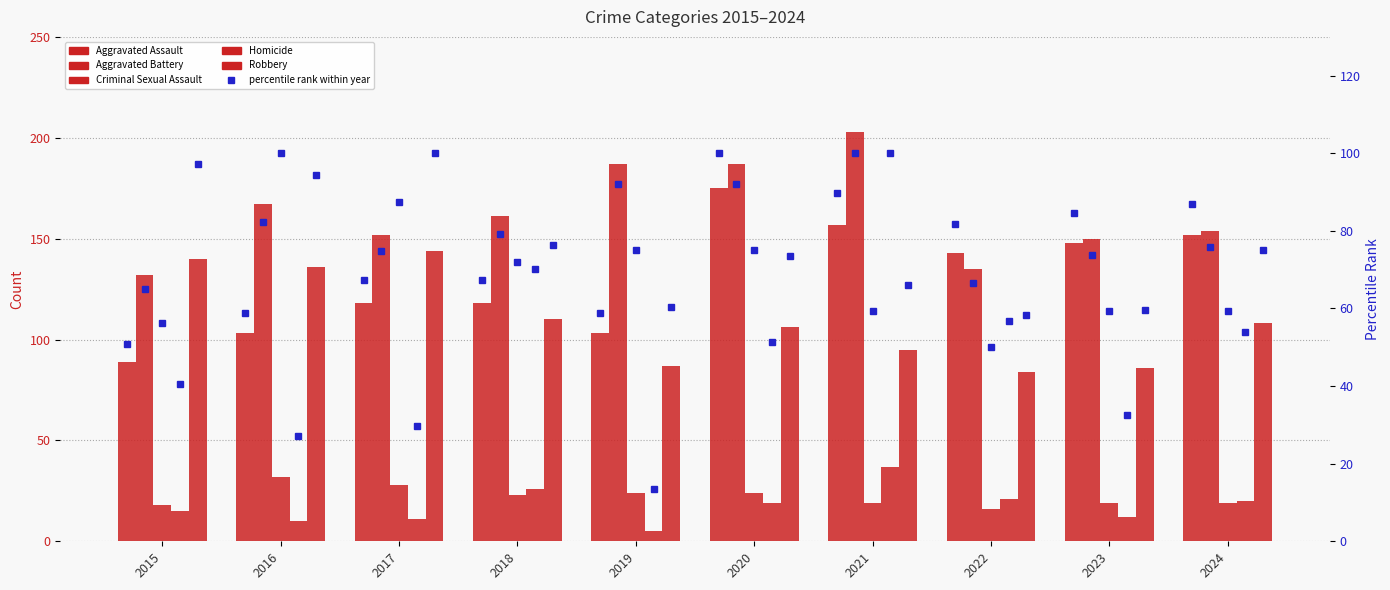

How many groups of bars are there?

10